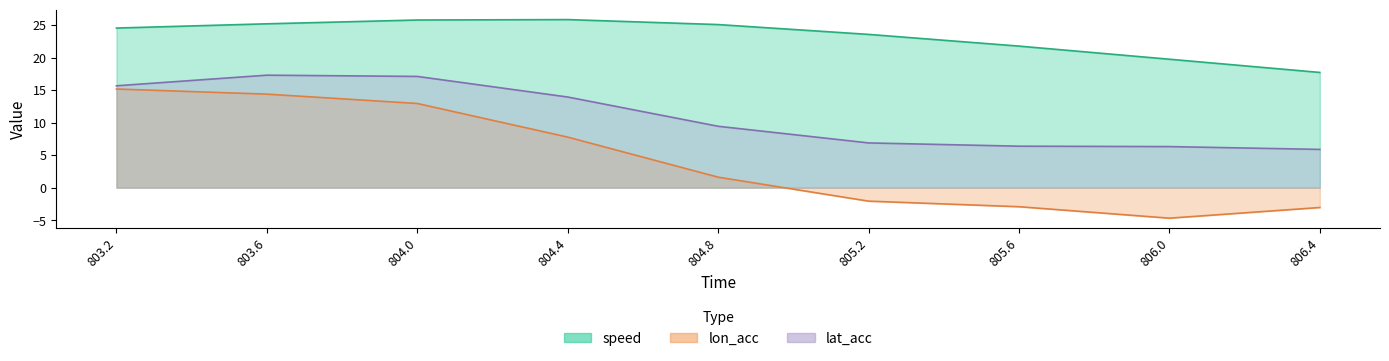

Reading left to right, transcribe all the data shown in this chart.

speed: 803.2=24.5	803.6=25.2	804.0=25.8	804.4=25.8	804.8=25.1	805.2=23.6	805.6=21.8	806.0=19.7	806.4=17.7
lon_acc: 803.2=15.2	803.6=14.4	804.0=12.9	804.4=7.8	804.8=1.6	805.2=-2.1	805.6=-2.9	806.0=-4.7	806.4=-3.1
lat_acc: 803.2=15.7	803.6=17.3	804.0=17.1	804.4=13.9	804.8=9.4	805.2=6.9	805.6=6.4	806.0=6.3	806.4=5.9